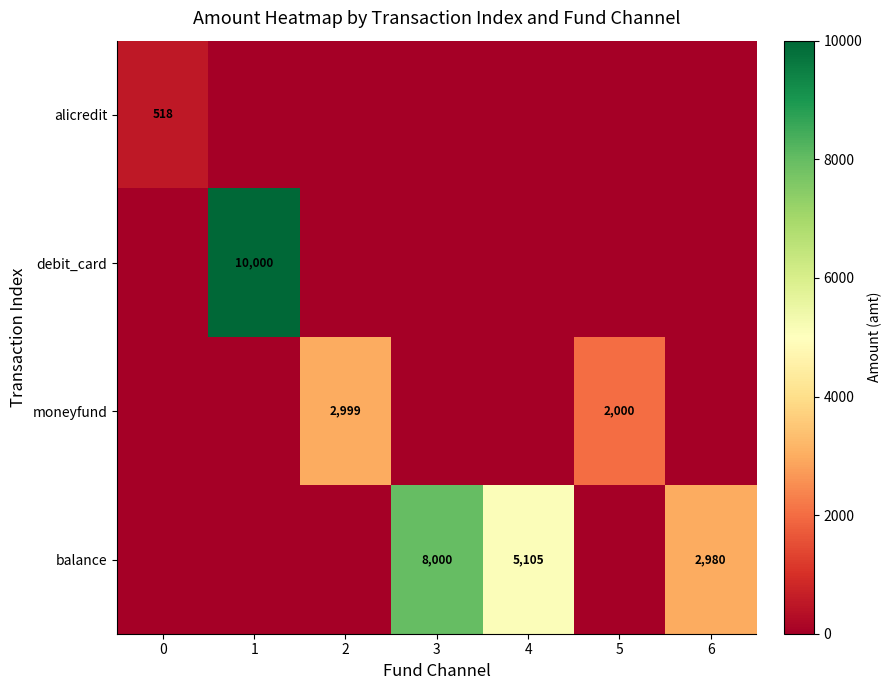

True or false: alicredit has a value of 518 at 0.

True